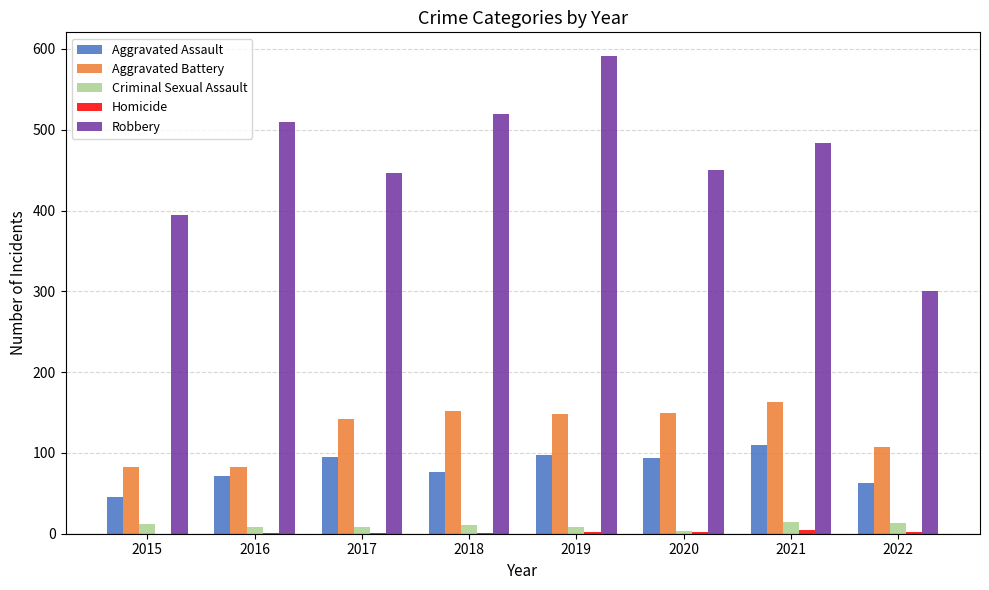

How many series are shown in this chart?

5